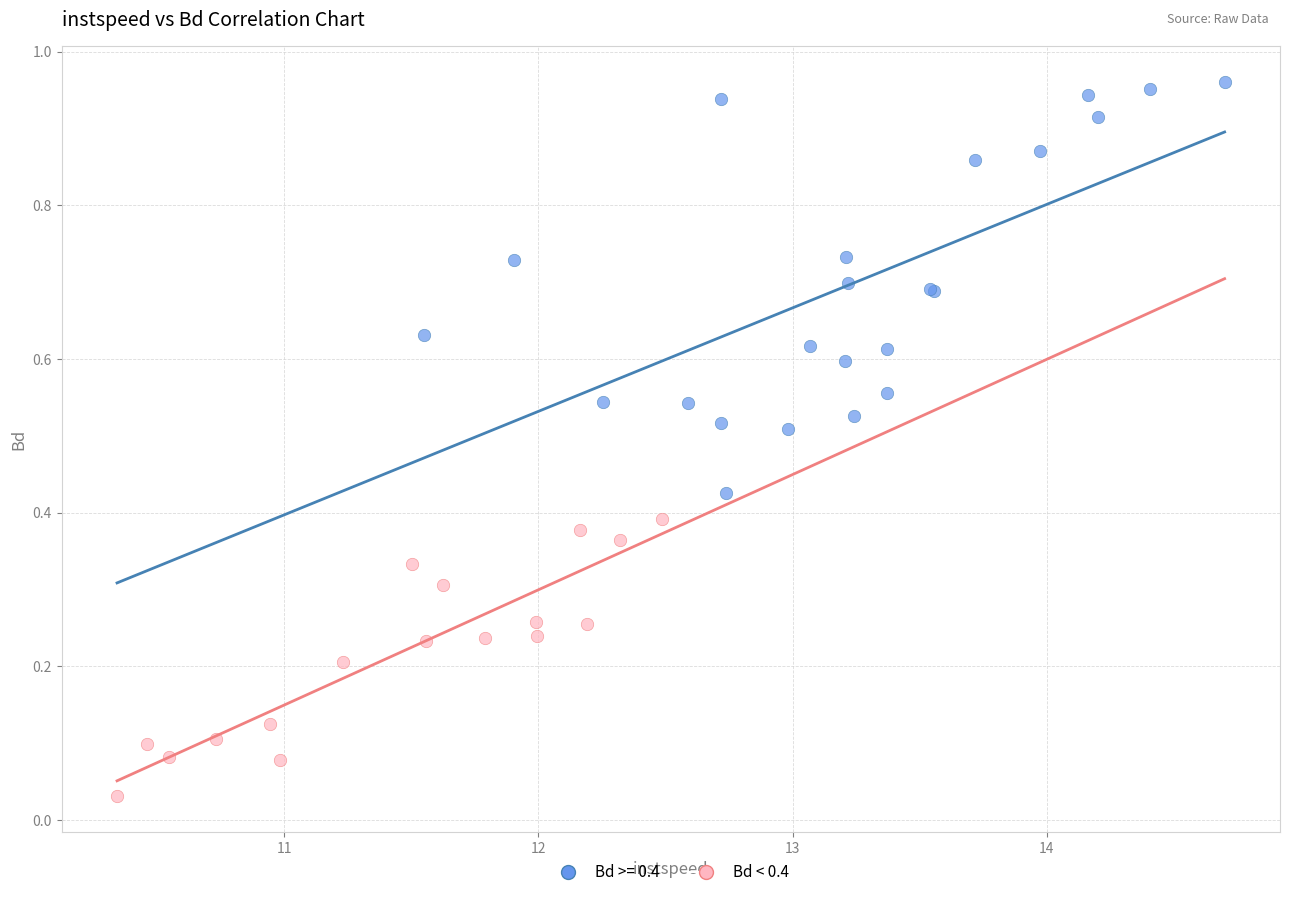

Which series contains the lowest Y value?

Bd < 0.4